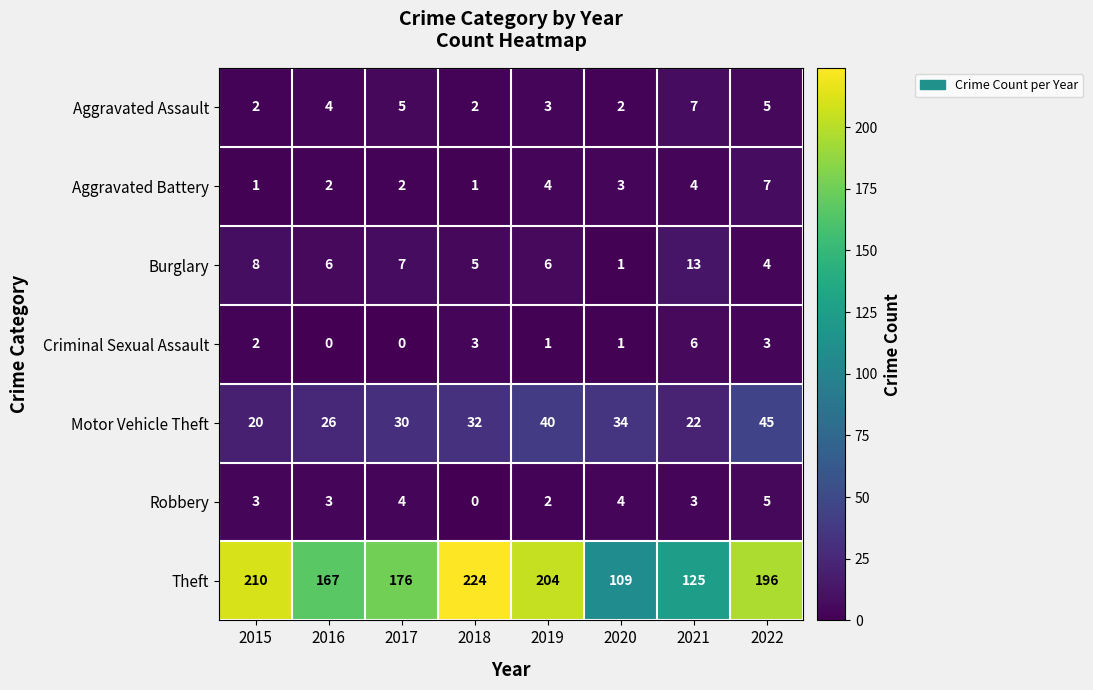

How many values in the Burglary series are below 6?

3